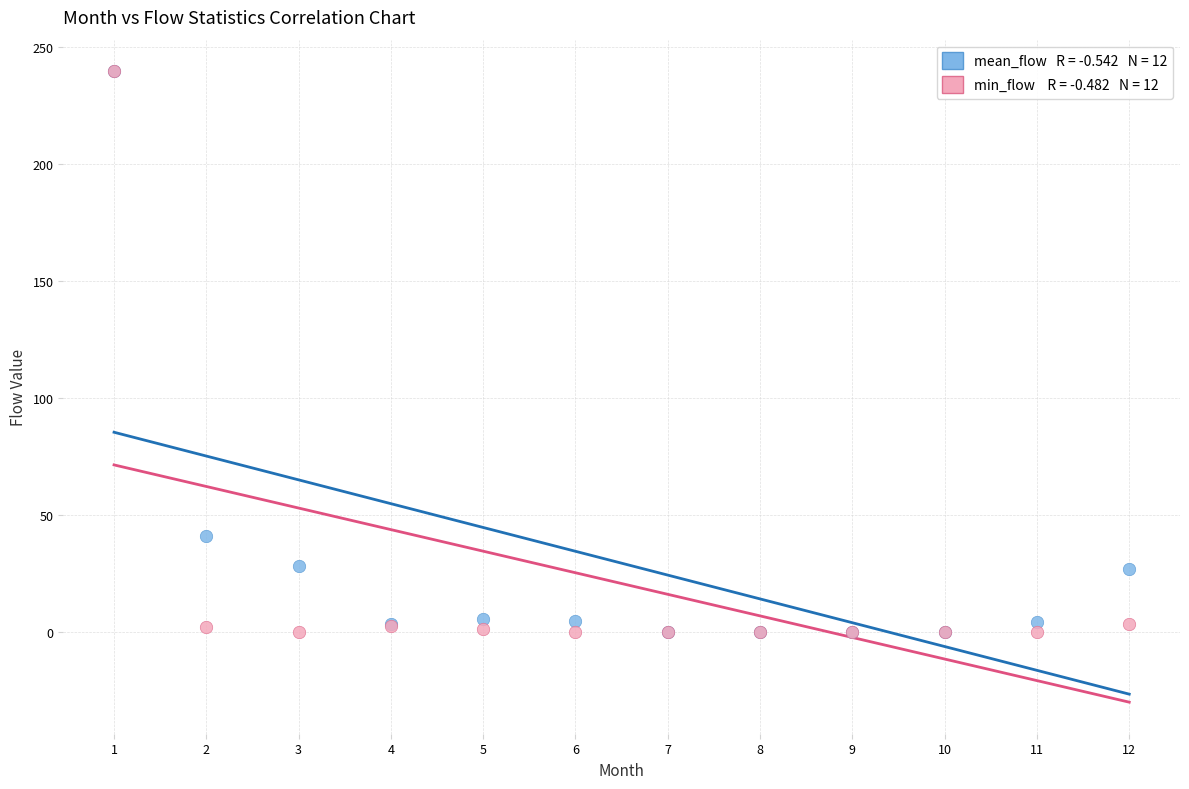

Across all series, what Y value is closest to 119?

41.1